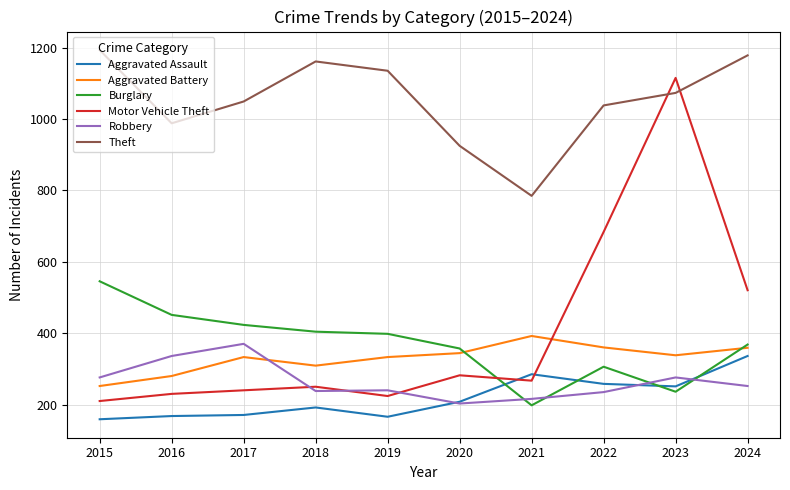

What is the average value of the Aggravated Battery series?

331